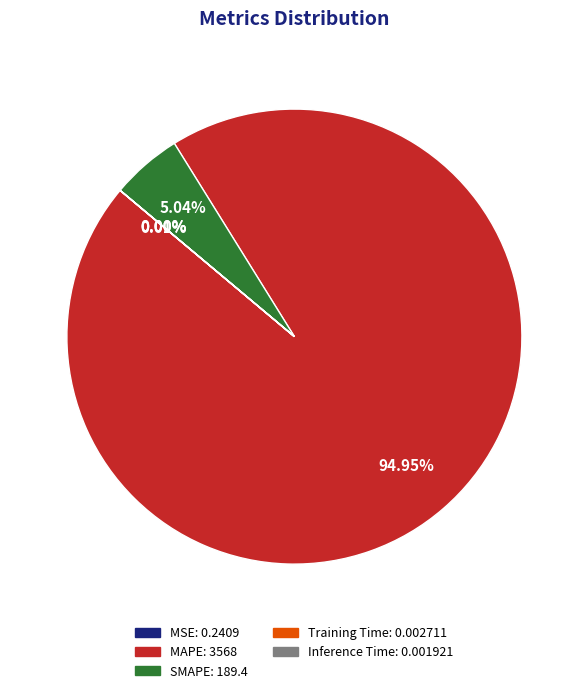

Is the sum of SMAPE and MAPE greater than half?

Yes